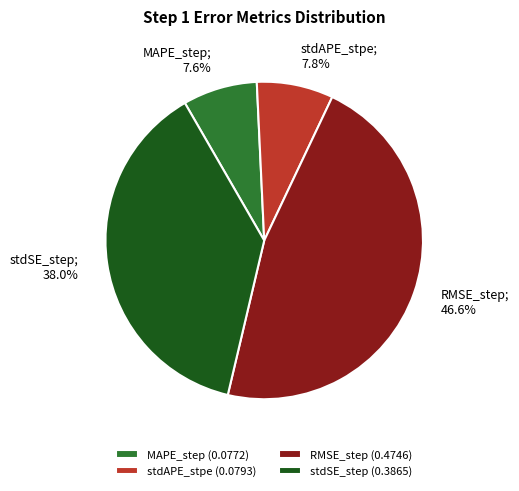

To the nearest percent, what is the difference between the RMSE_step and stdAPE_stpe slice percentages?

39%